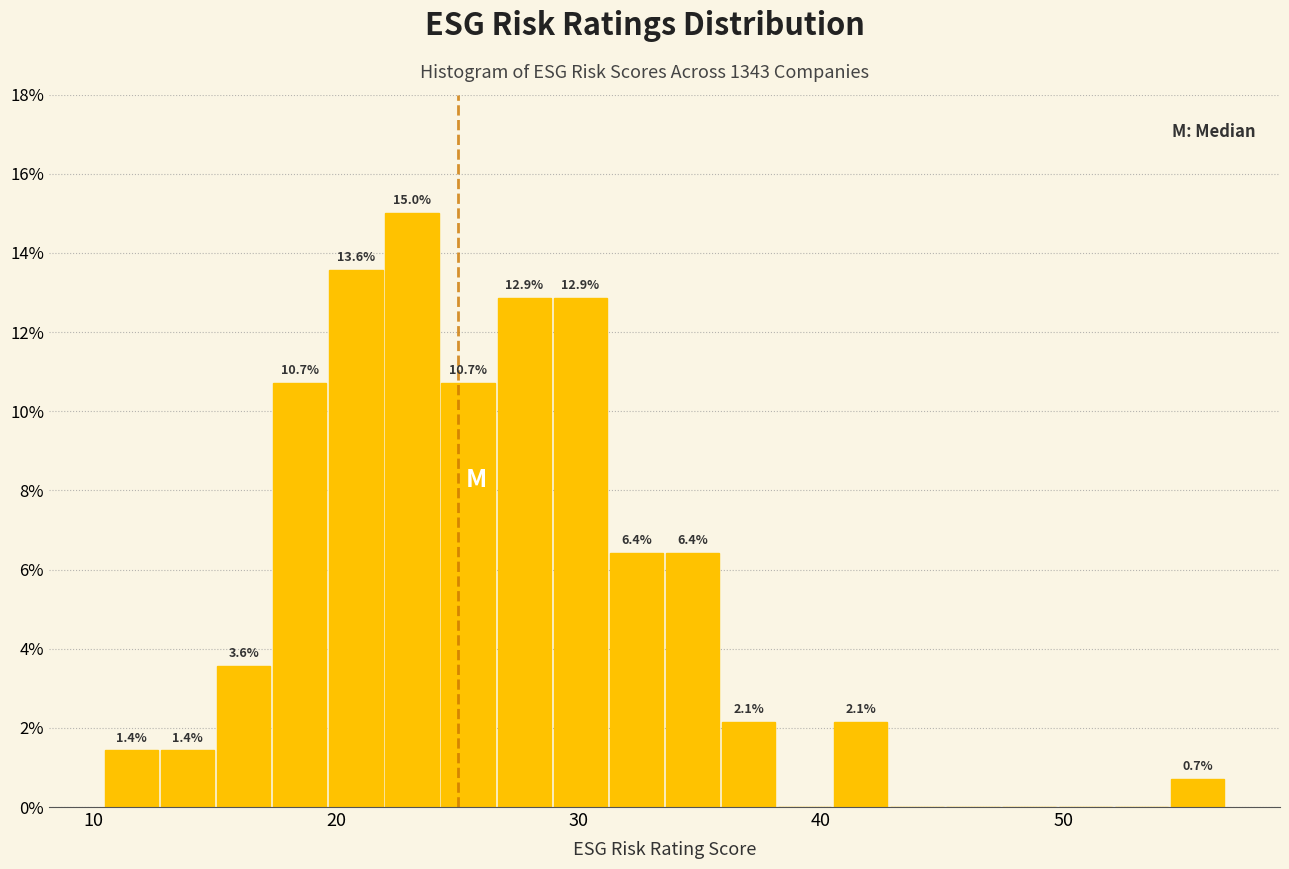

Read against the x-axis, roughly where is the centre of the tallest bar?

23